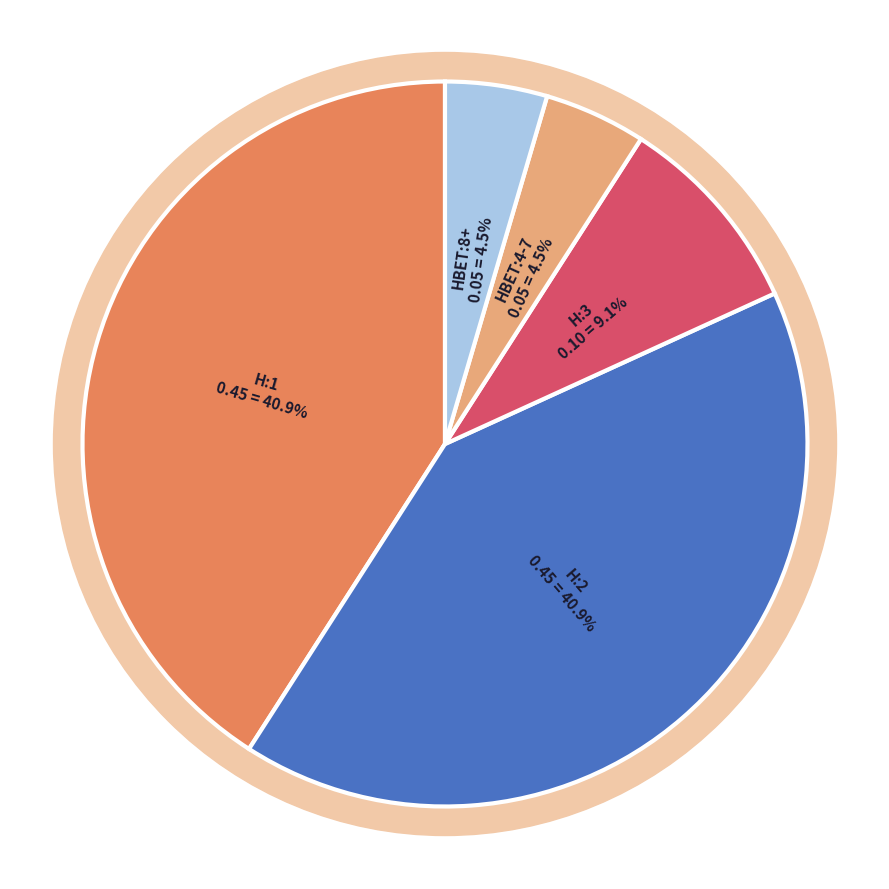

How many segments does this pie chart have?

5